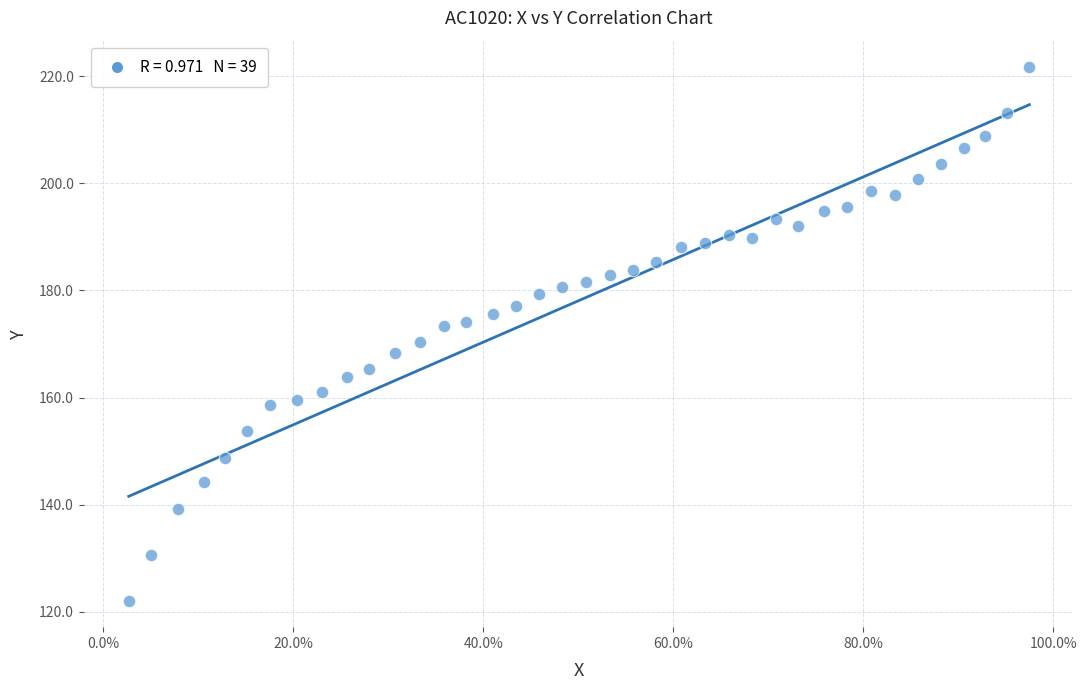

What is the range of Y values (max minus min)?

99.6